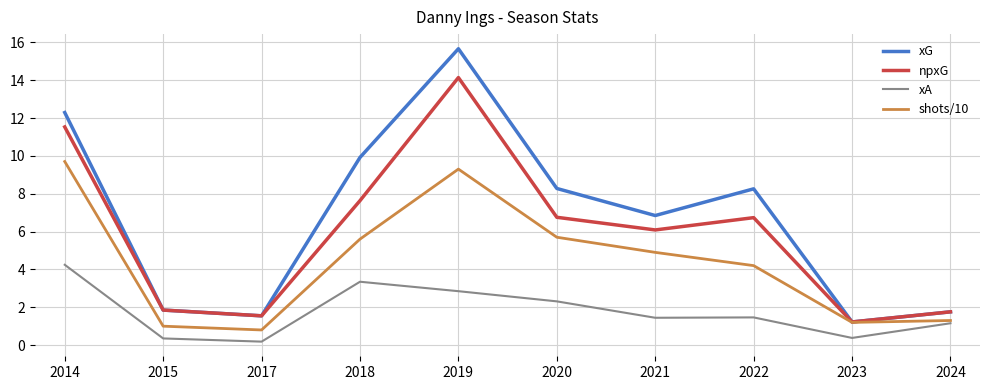

Is it true that shots/10 equals 2.6 at 2022?

False